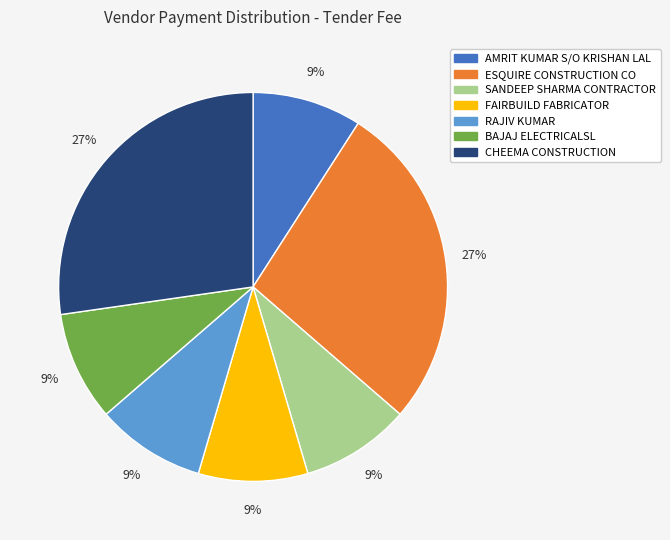

True or false: CHEEMA CONSTRUCTION accounts for 13% of the total.

False